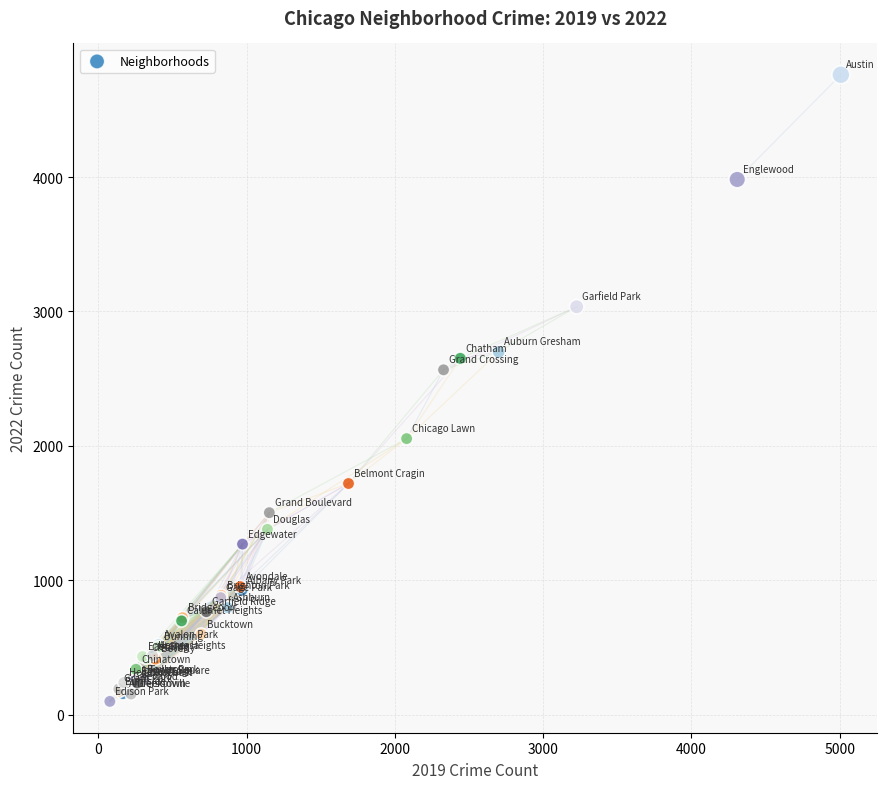

What Y value in the scatter plot is closest to 2430?

2566